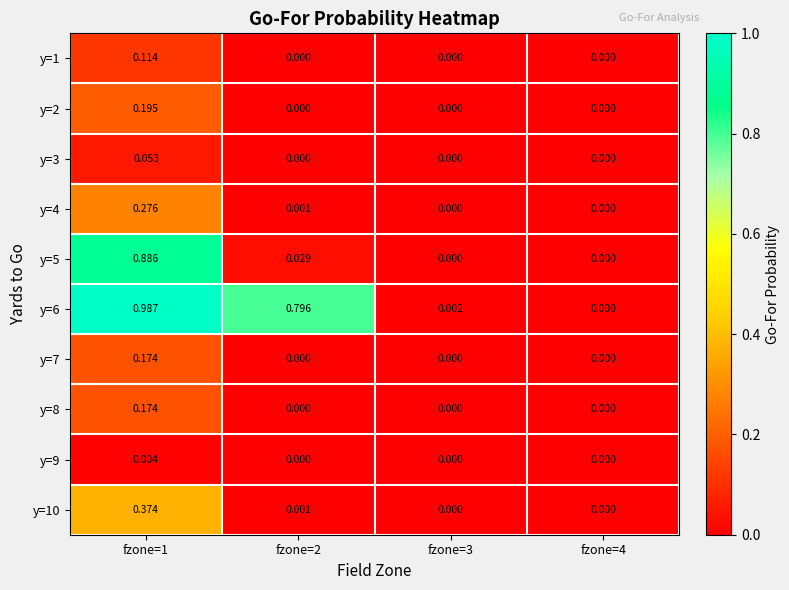

Is the value of y=10 at fzone=1 greater than the value of y=5 at fzone=1?

No